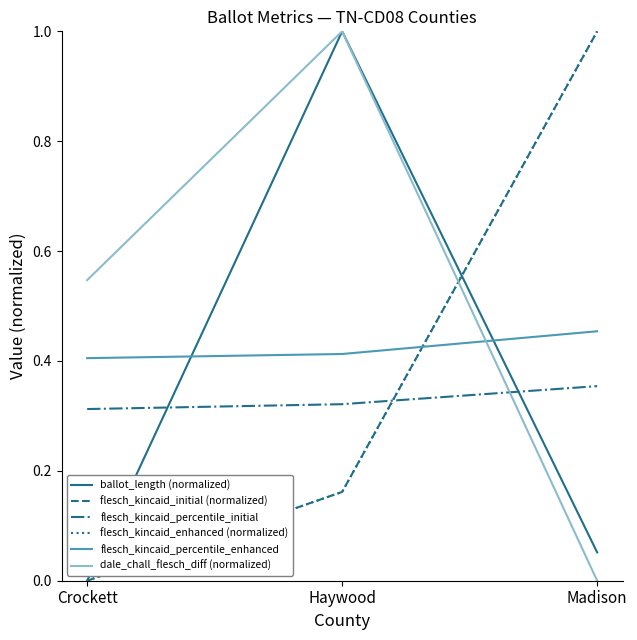

What is the average value of the flesch_kincaid_percentile_enhanced series?

0.4